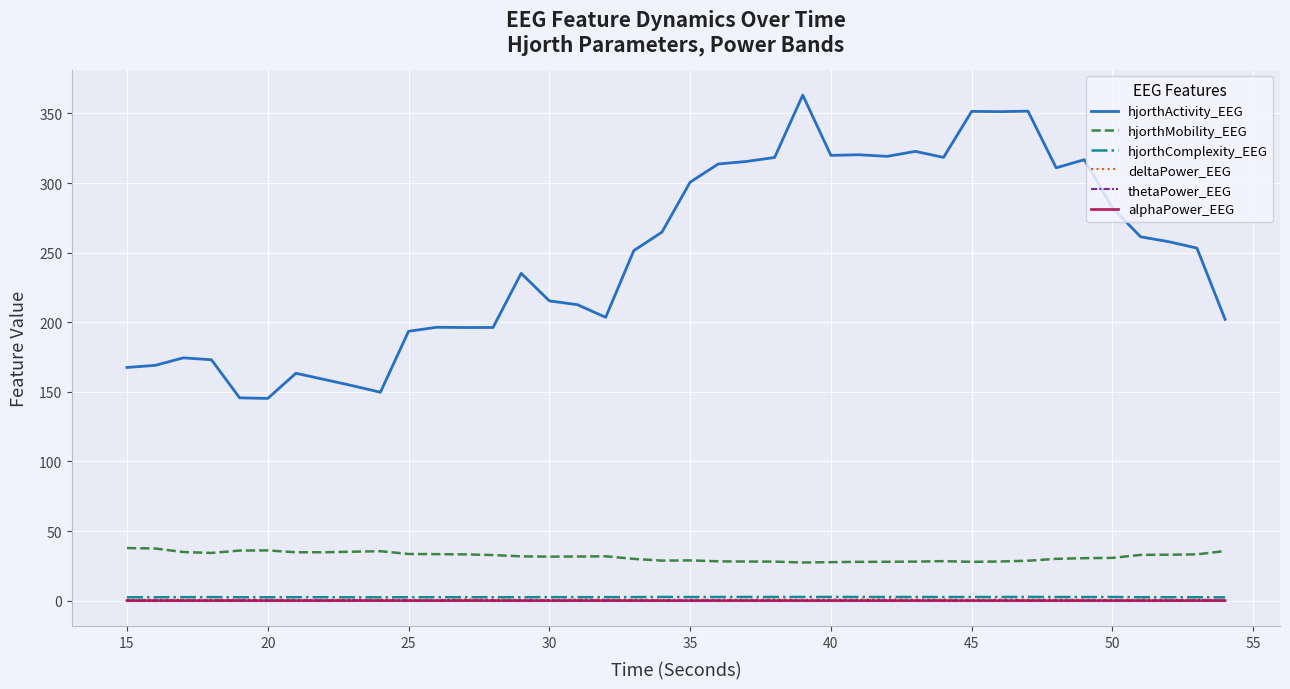

Which series has the largest total across all categories?

hjorthActivity_EEG